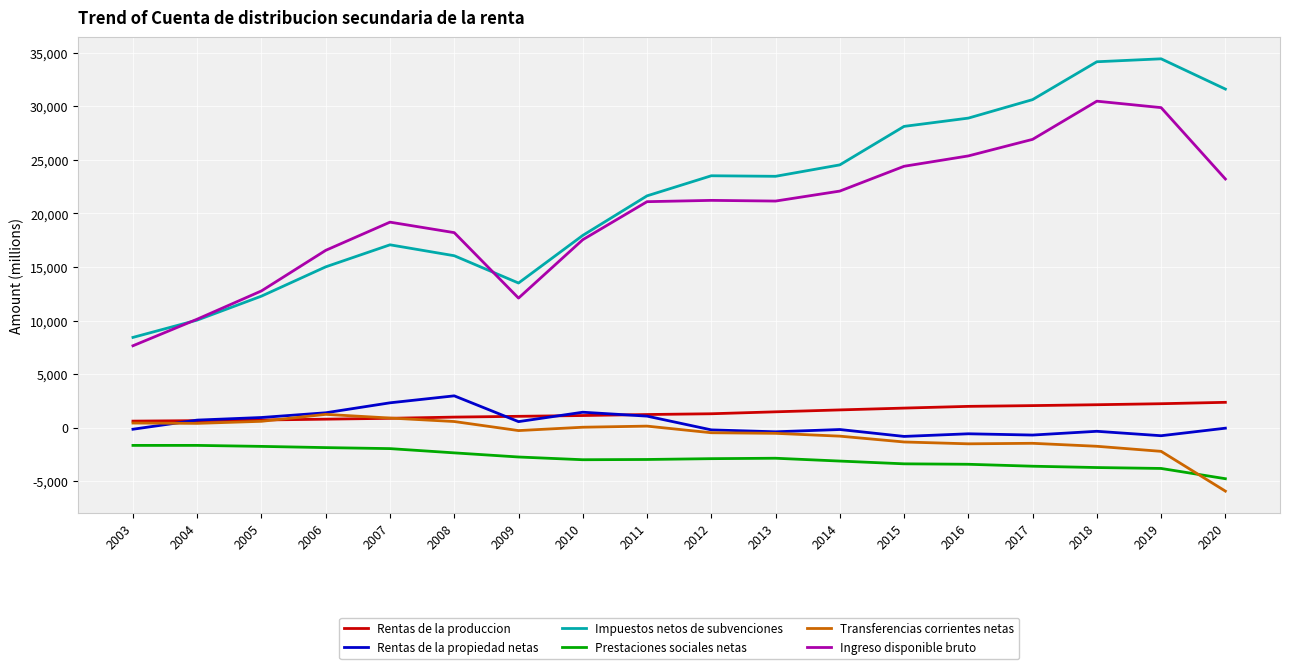

Which series changed the most between 2004 and 2018?

Impuestos netos de subvenciones